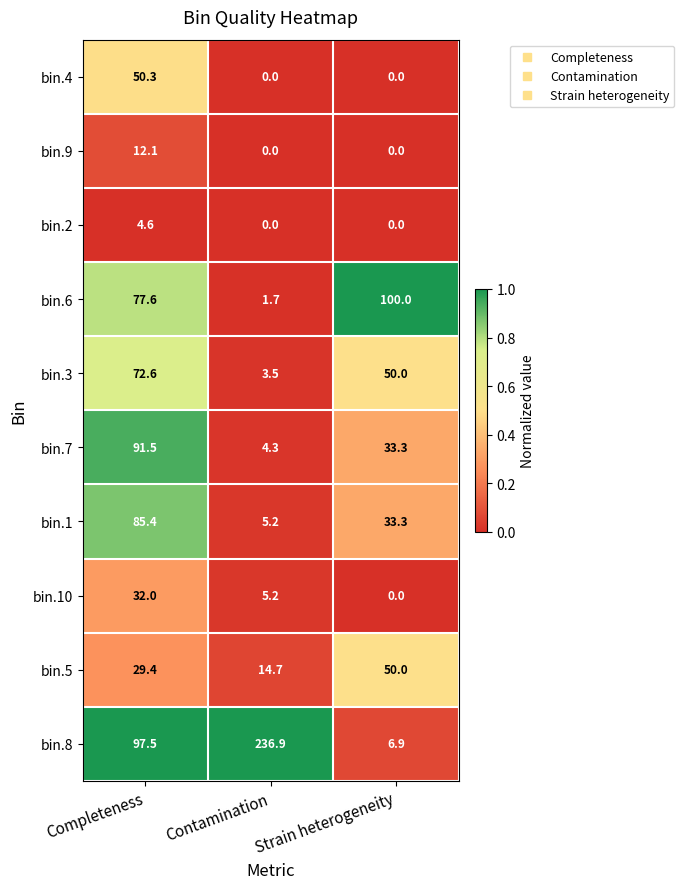

Is the value of bin.7 at Contamination greater than the value of bin.9 at Strain heterogeneity?

Yes